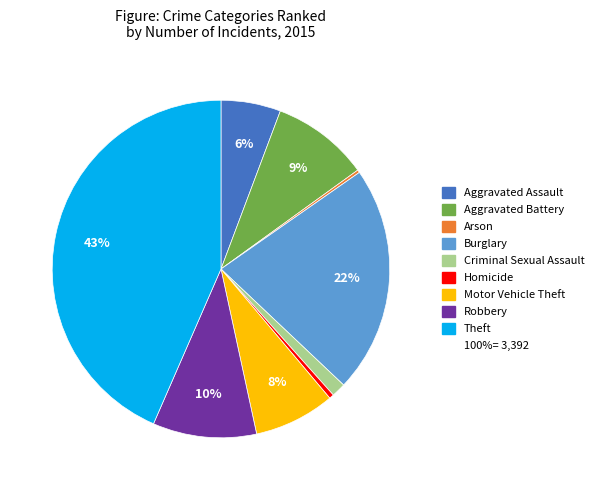

To the nearest percent, what is the average slice percentage?

11%